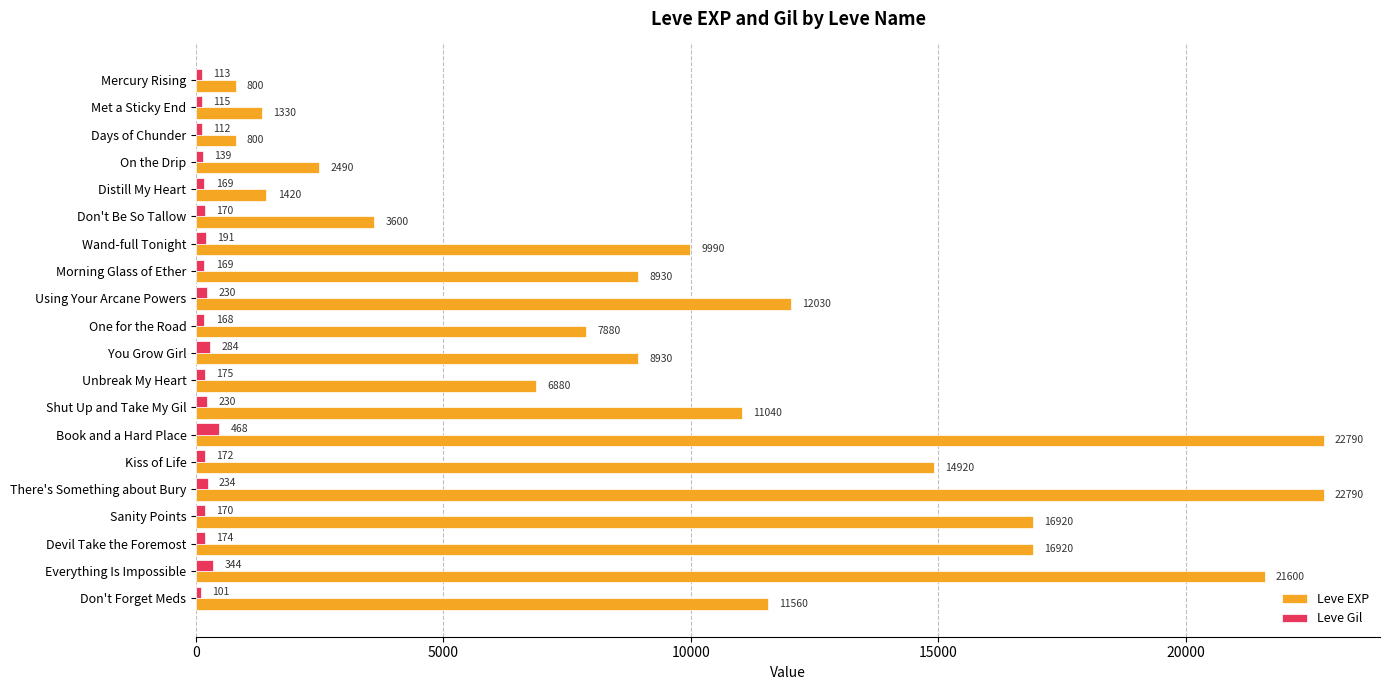

What is the spread (max minus min) of values at Kiss of Life?

14748